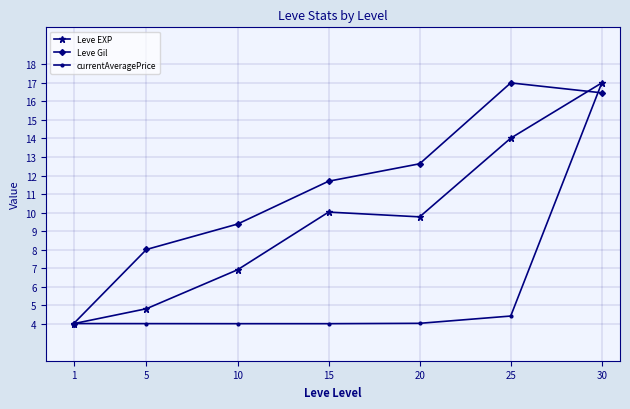

What is the difference between the maximum and minimum values in the Leve EXP series?

13.0